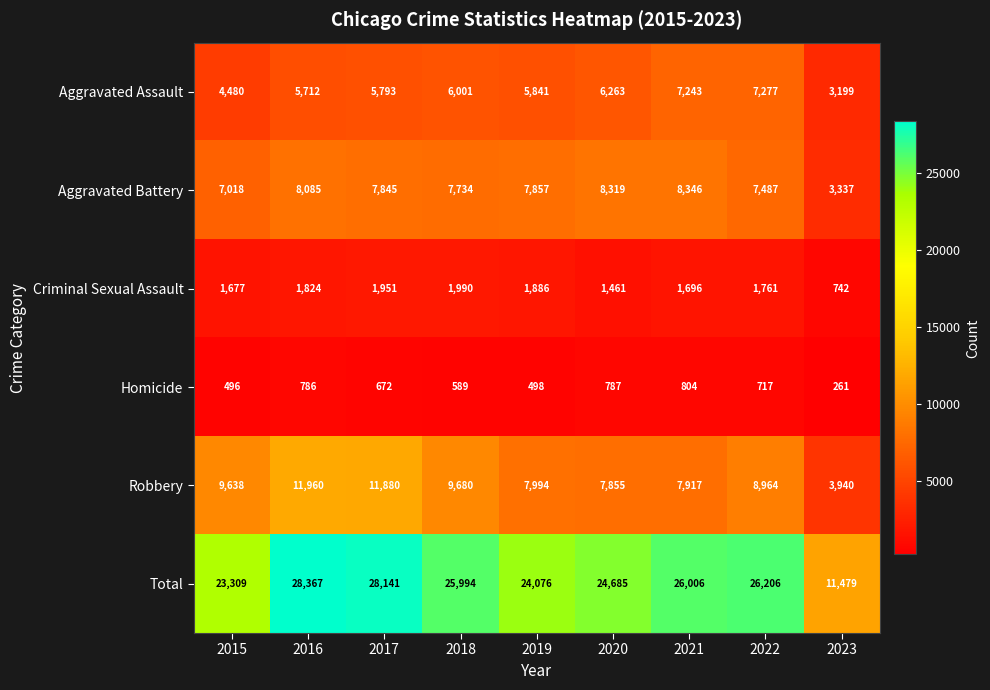

What is the maximum value shown in the chart?

28367